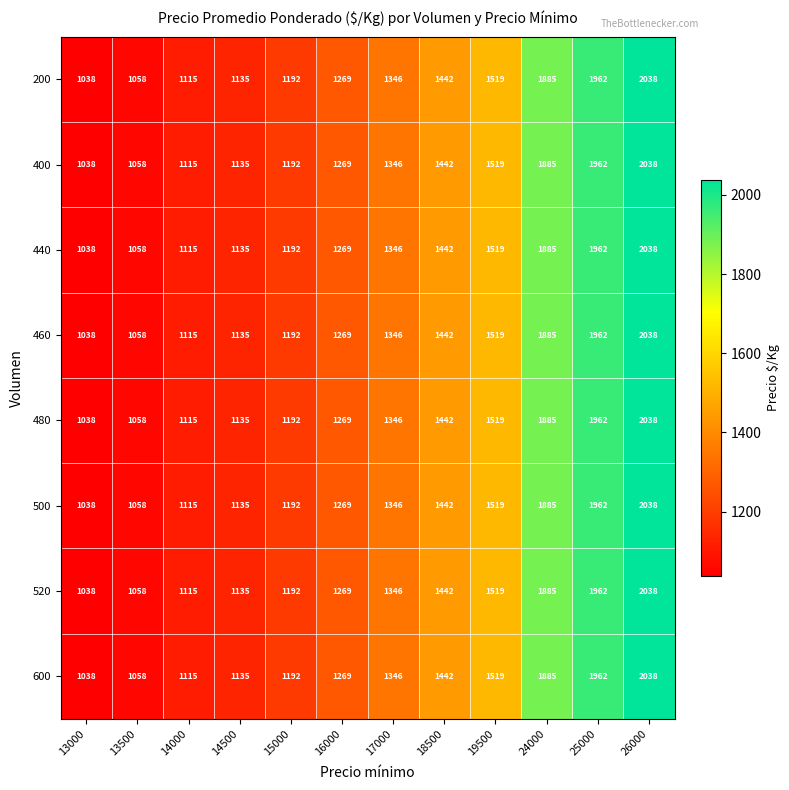

Rank the categories by 400 value from lowest to highest.

13000, 13500, 14000, 14500, 15000, 16000, 17000, 18500, 19500, 24000, 25000, 26000